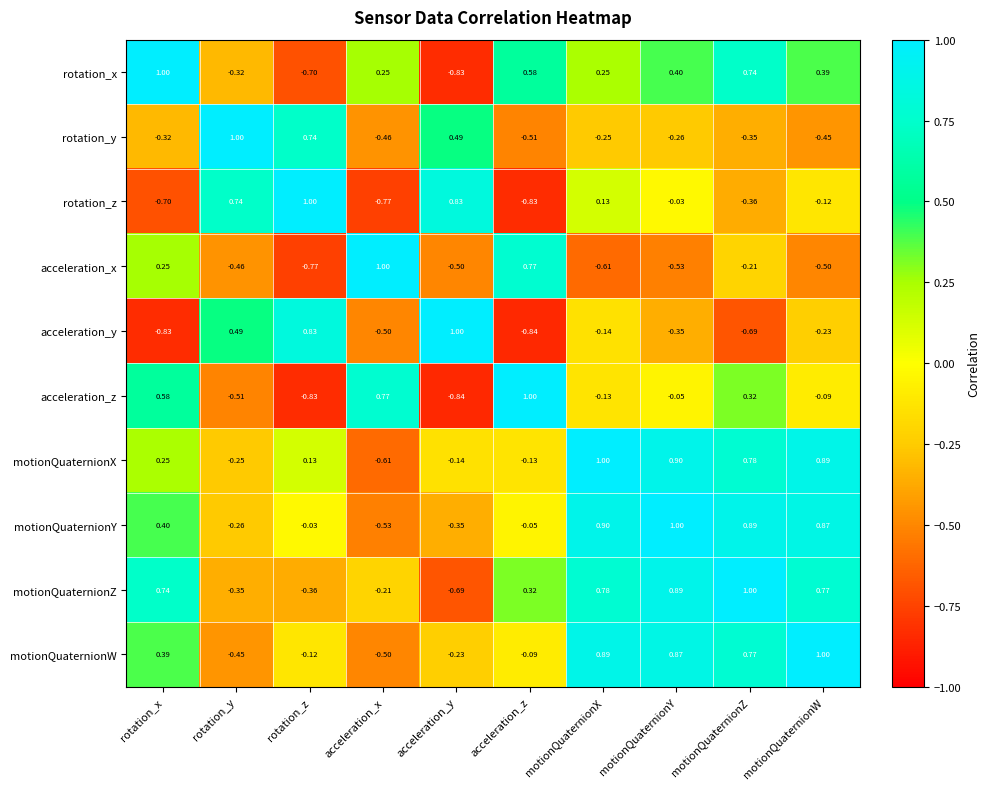

Which series has the largest total across all categories?

motionQuaternionZ